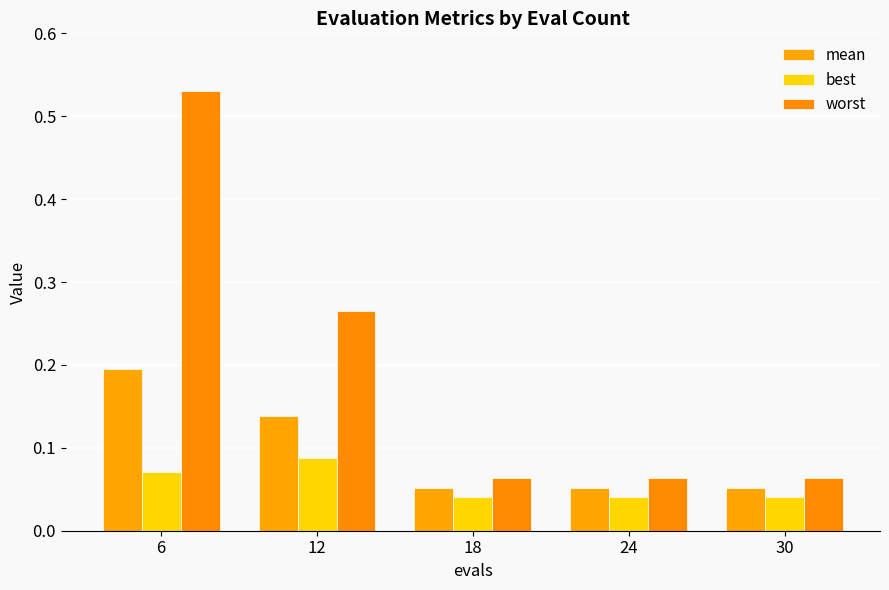

How many distinct data groups are displayed?

3